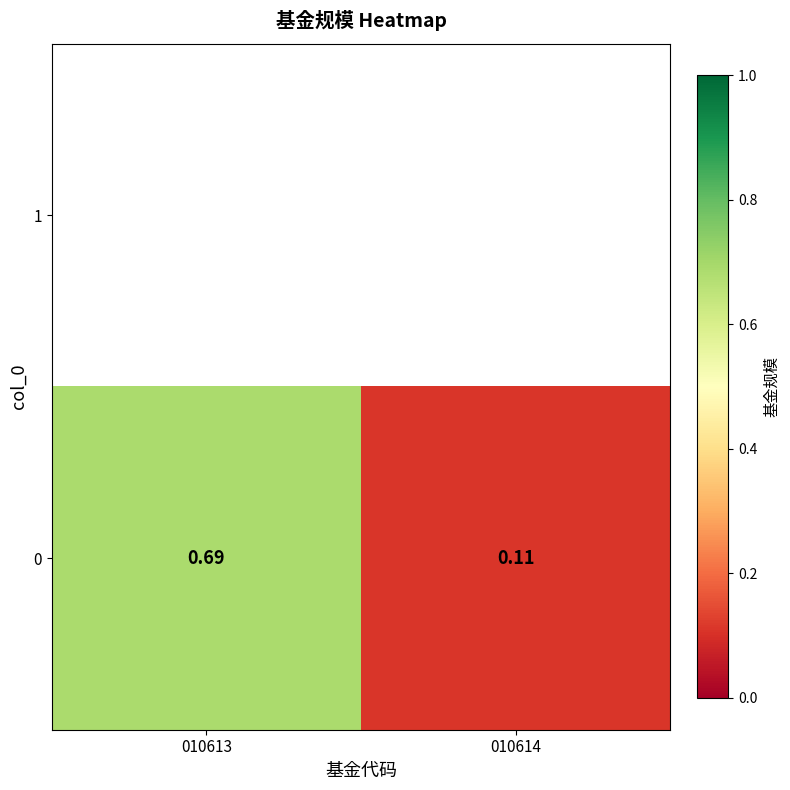

At which category does the chart reach its peak across all series?

010613